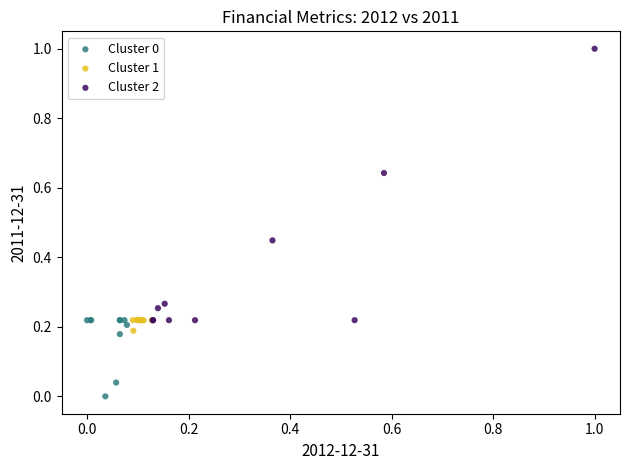

Which series has the largest Y range (max minus min)?

Cluster 2